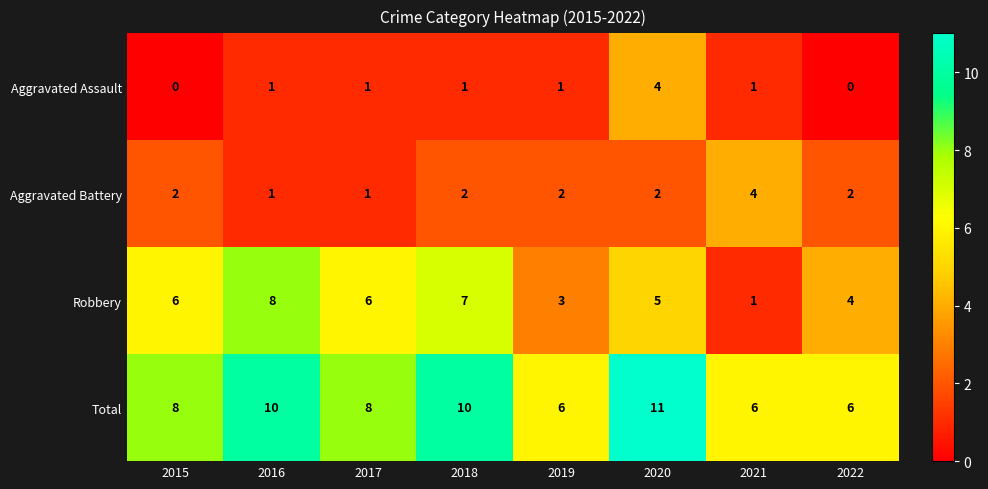

Which series changed the most between 2018 and 2022?

Total